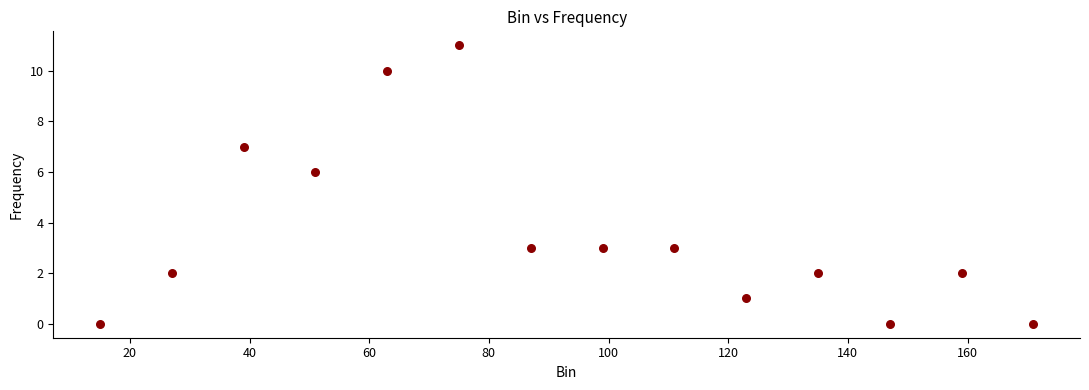

What is the range of X values (max minus min)?

156